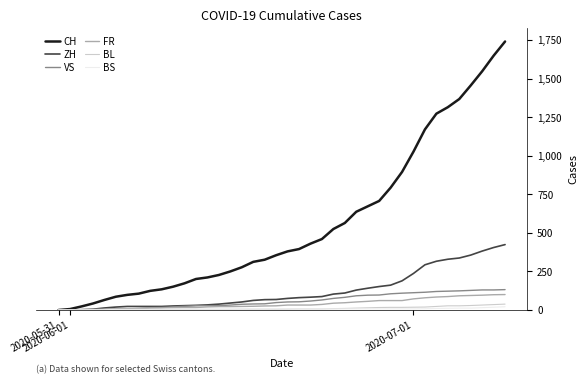

What is the highest value of the FR series?

100